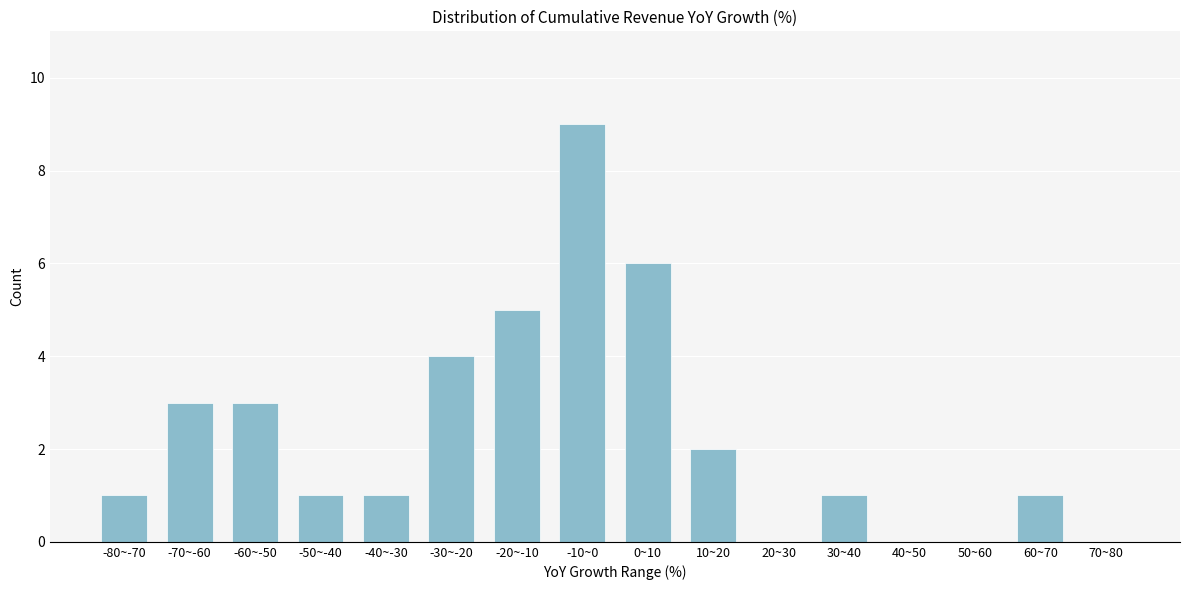

Reading left to right, extract all data points from this chart.

-80~-70=1	-70~-60=3	-60~-50=3	-50~-40=1	-40~-30=1	-30~-20=4	-20~-10=5	-10~0=9	0~10=6	10~20=2	20~30=0	30~40=1	40~50=0	50~60=0	60~70=1	70~80=0